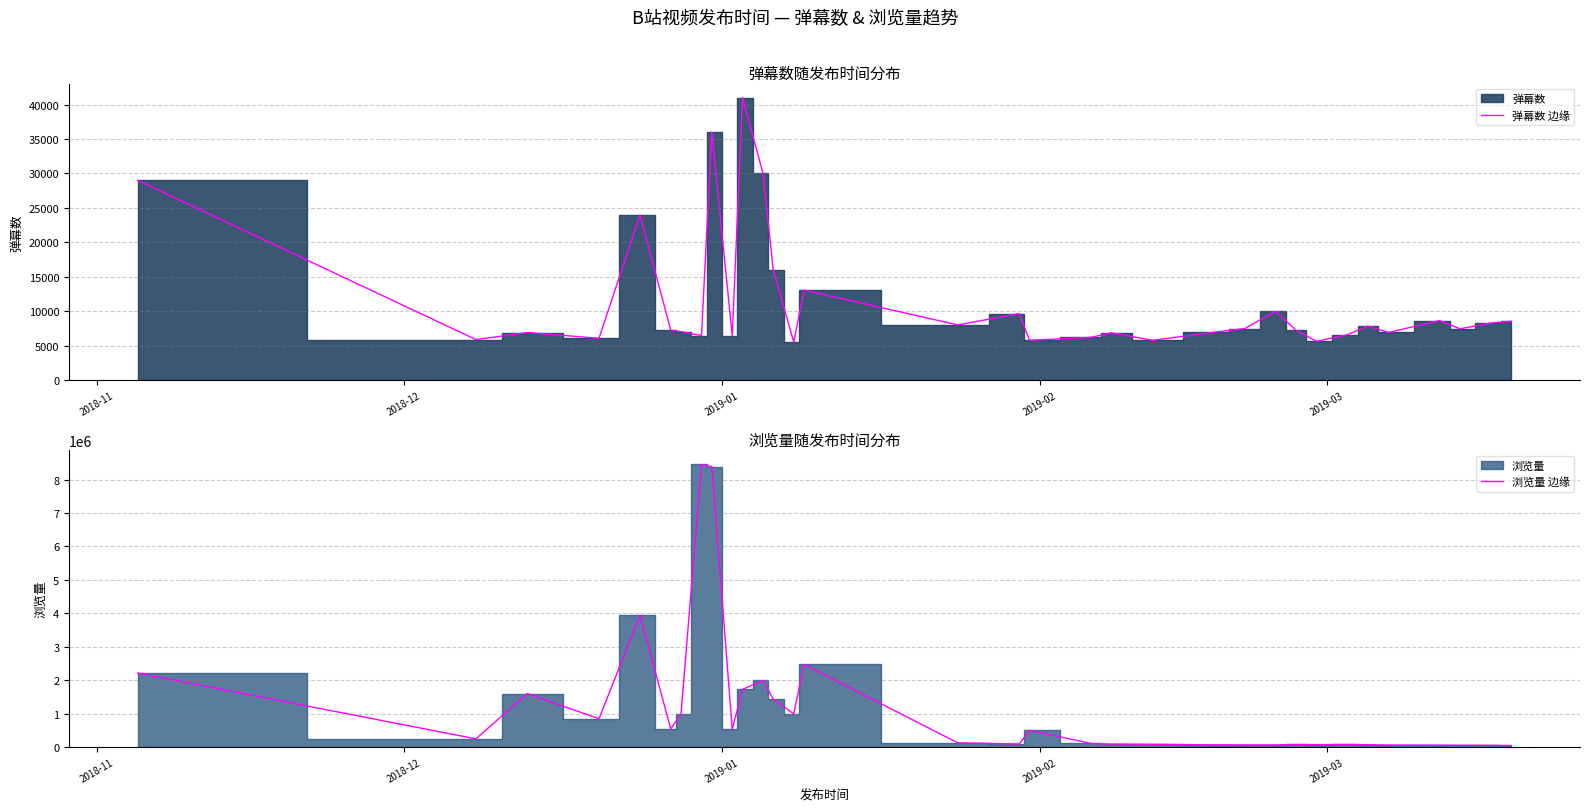

Where does the 弹幕数 边缘 series first go above 7267?

2018-11